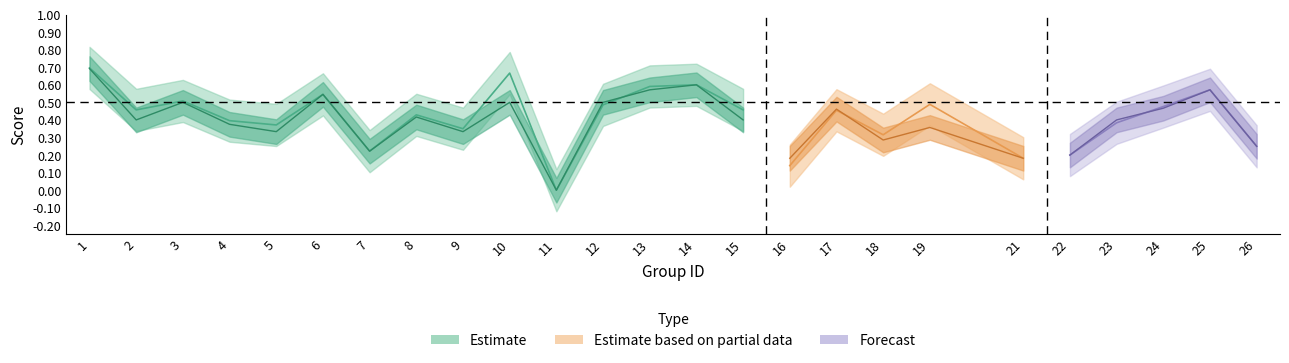

What is the value of the accuracy point at the 17th from the left?

0.5